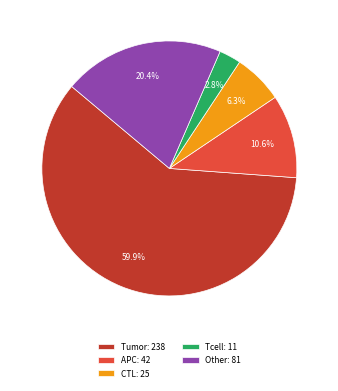

Count the number of slices in the pie.

5